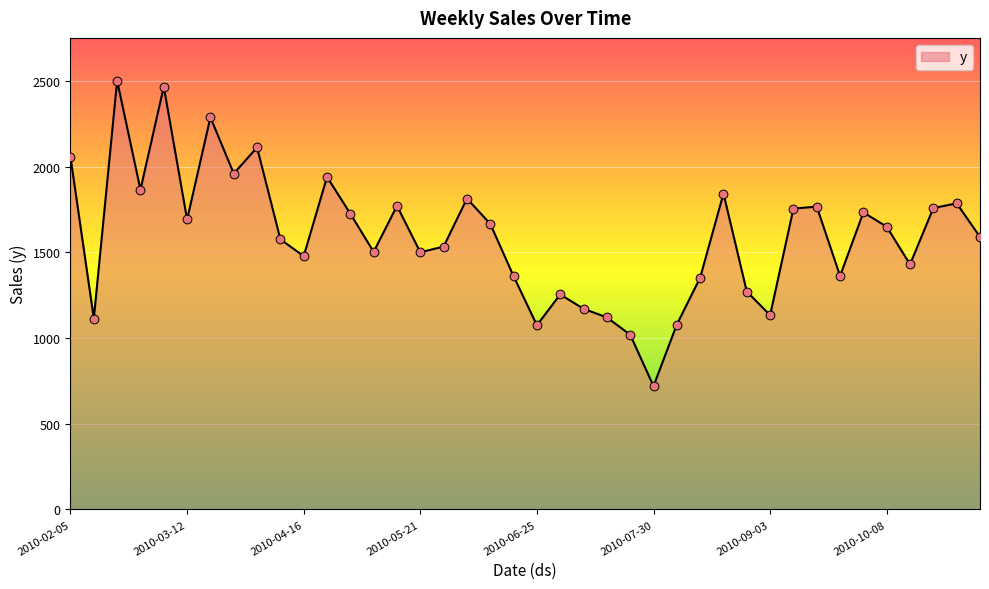

What is the maximum value shown in the chart?

2501.8